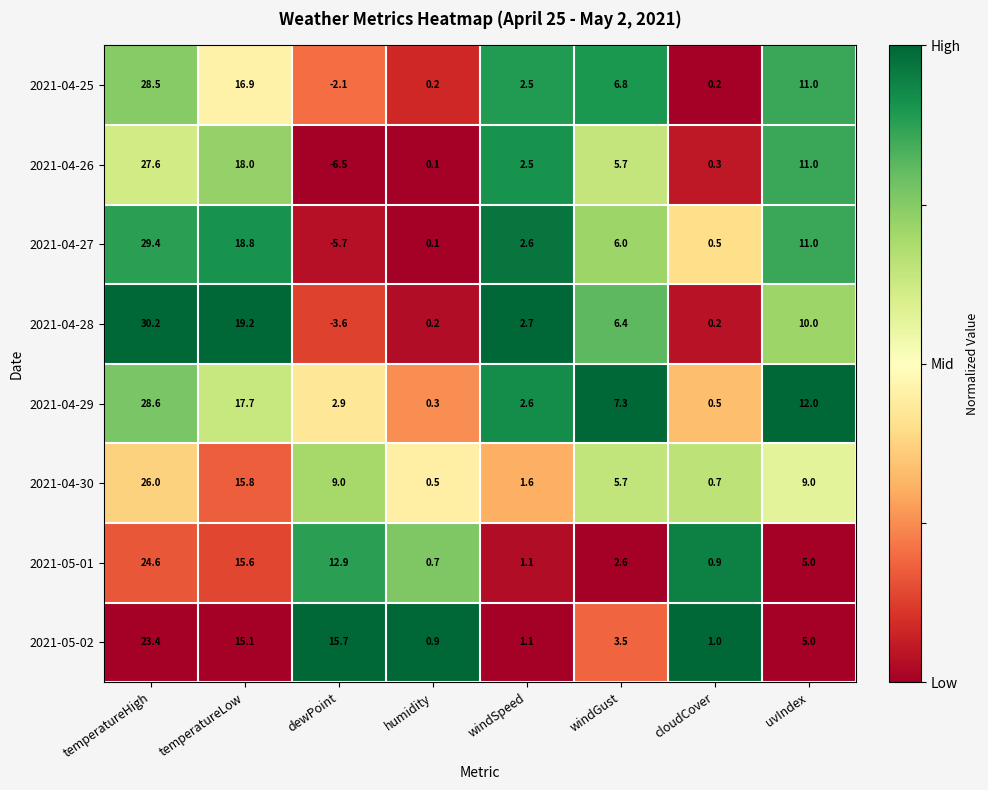

Is it true that 2021-04-26 equals 0.3 at cloudCover?

True